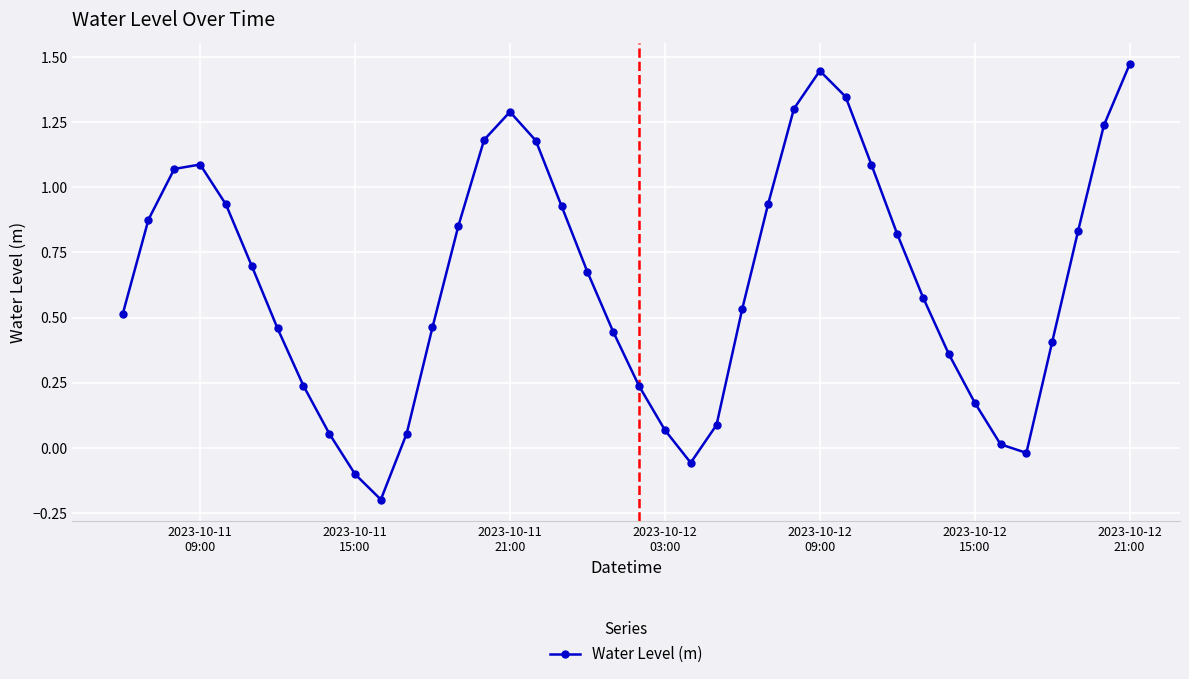

How many points are higher than both their immediate neighbors (excluding endpoints)?

3